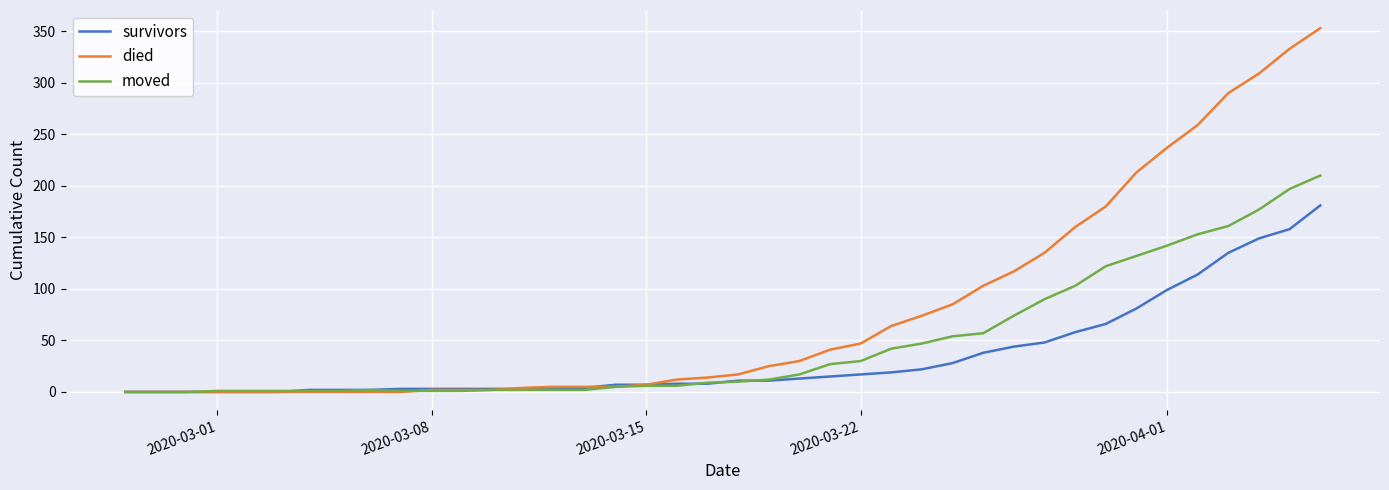

List the series in order of their peak value, lowest first.

survivors, moved, died